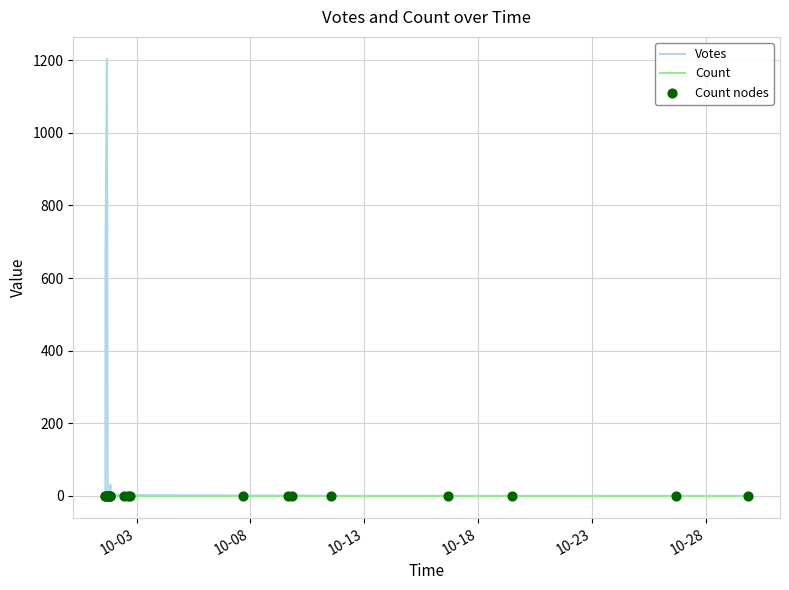

Which series has the widest spread of values?

Votes